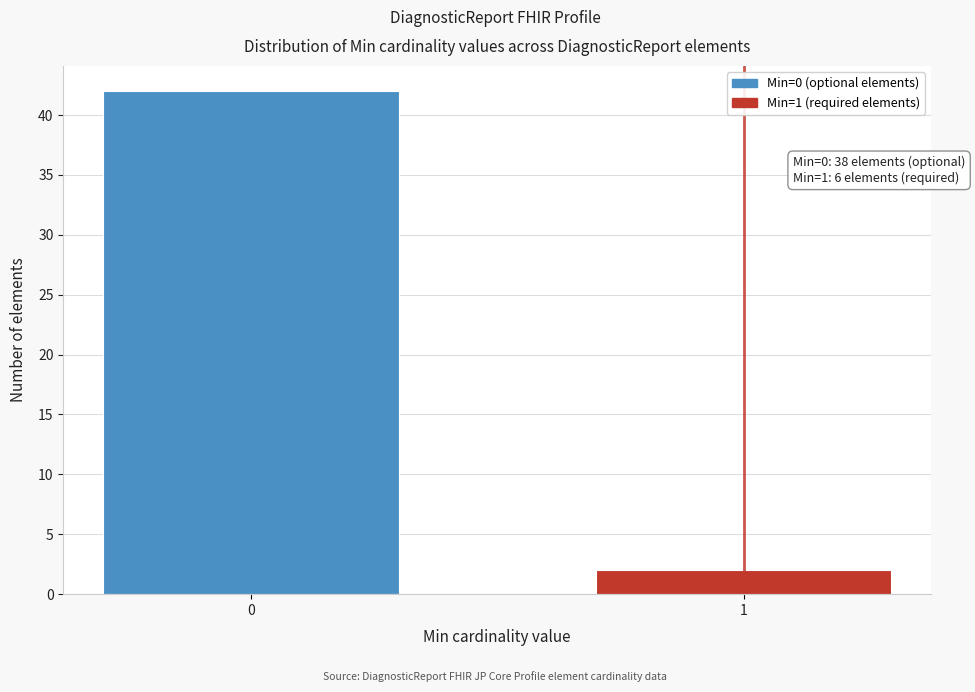

Reading left to right, extract all data points from this chart.

42	2